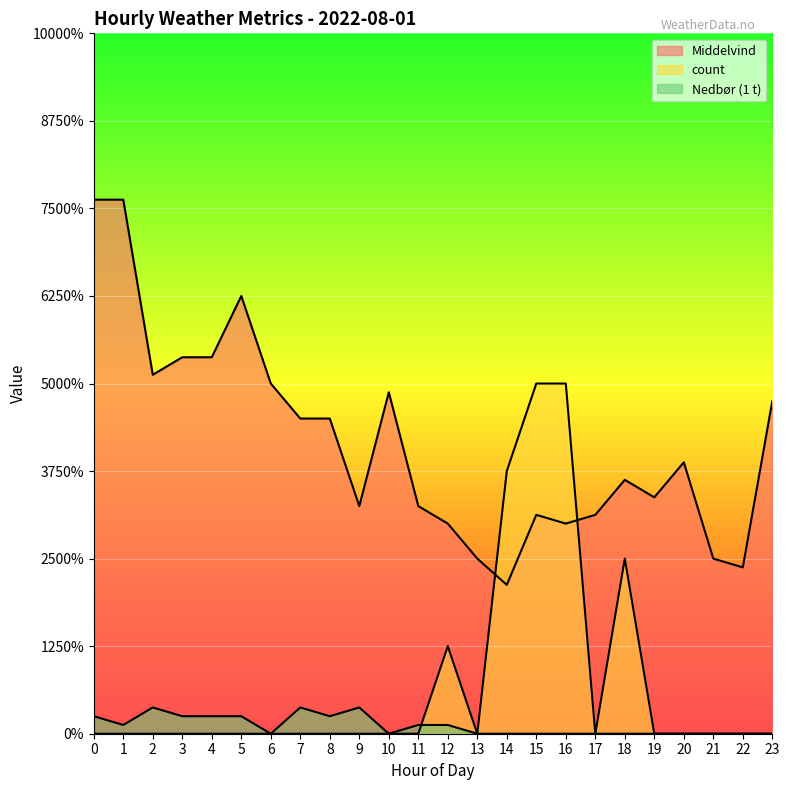

Which has a higher value, 7 or 21?

7